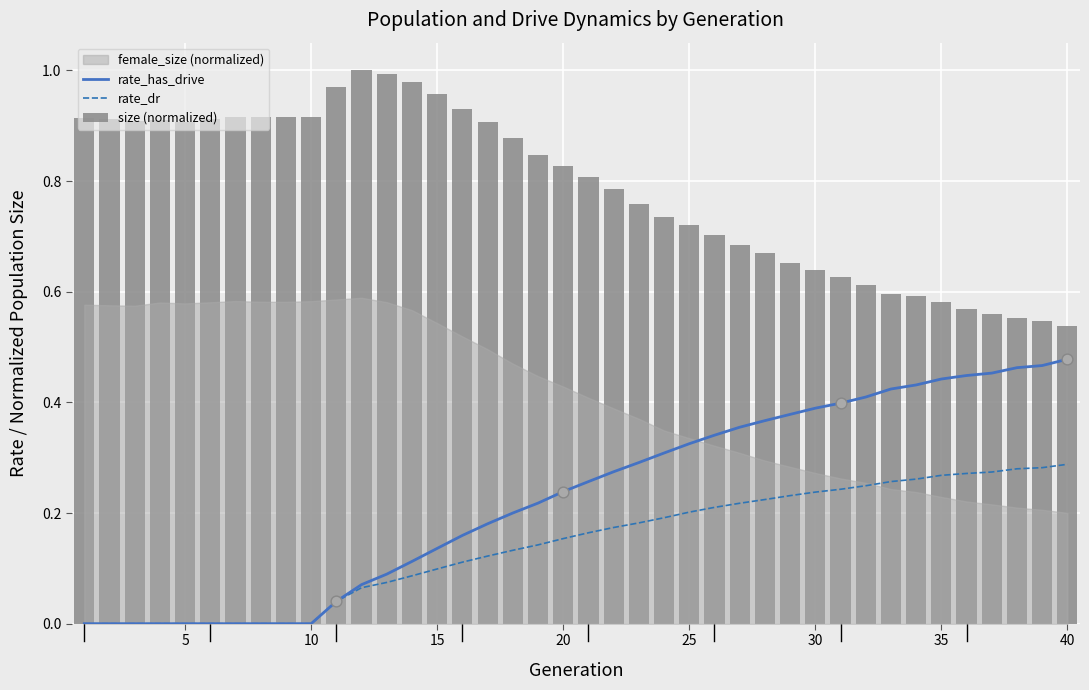

At how many categories does at least one series exceed 0?

40